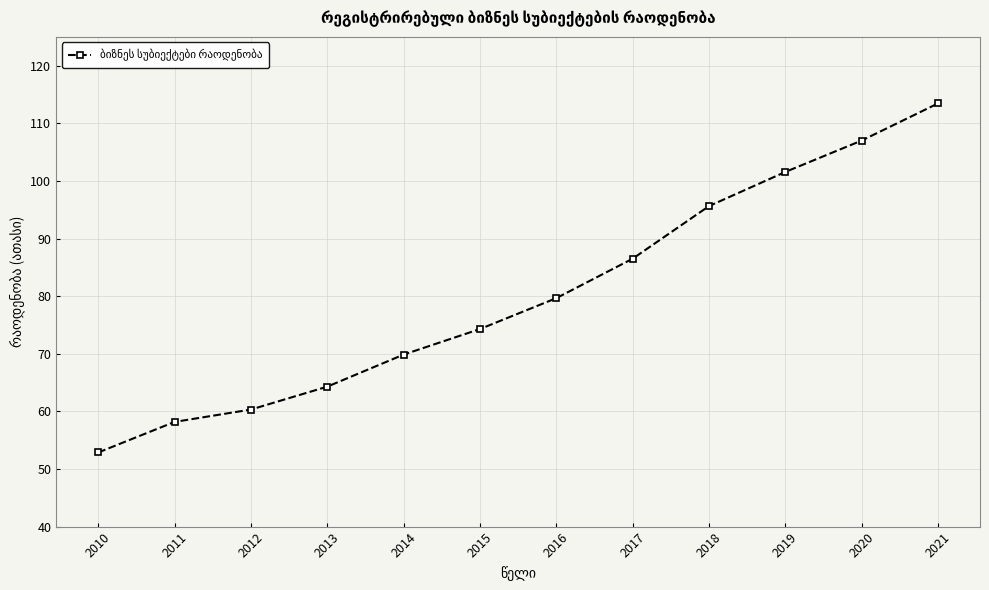

At which label does the data first exceed 79?

2016